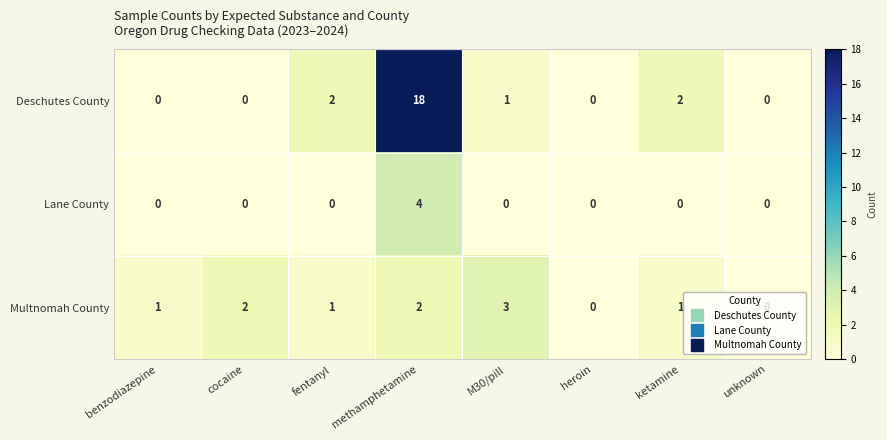

Between ketamine and unknown, which series saw the biggest shift?

Deschutes County